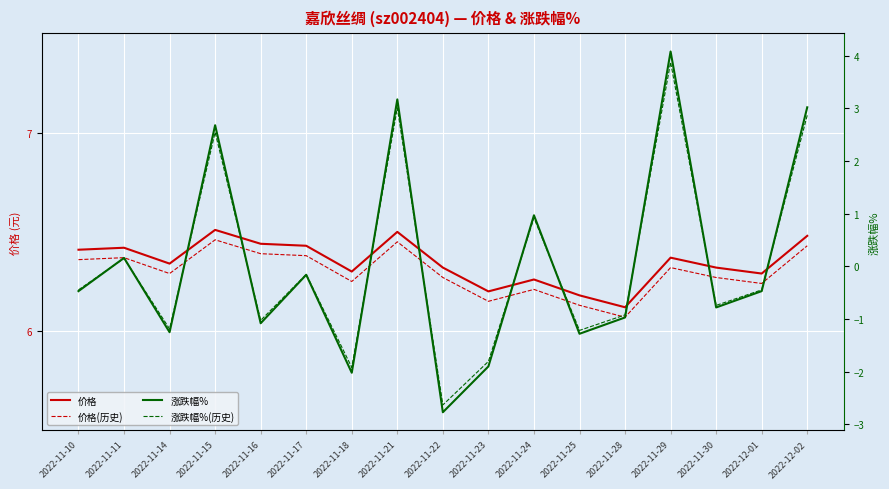

At which category does 价格 reach its first local peak?

2022-11-11